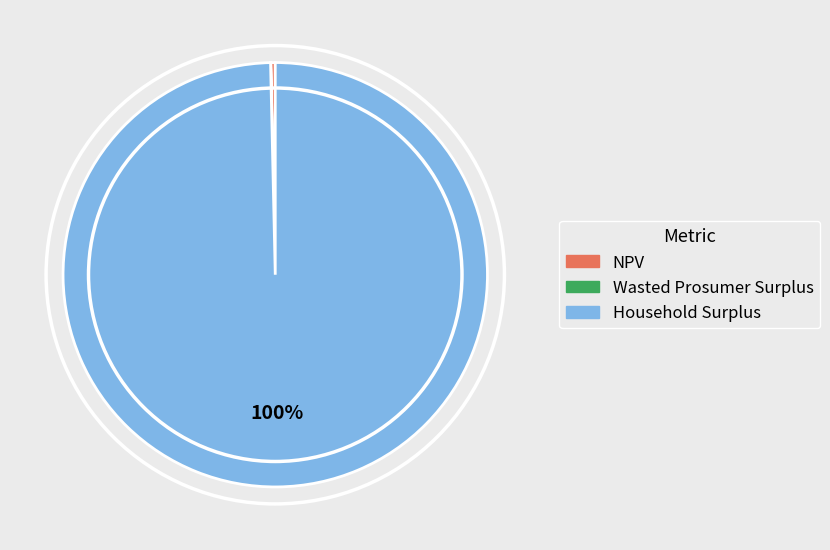

Is there a majority slice in this chart?

Yes